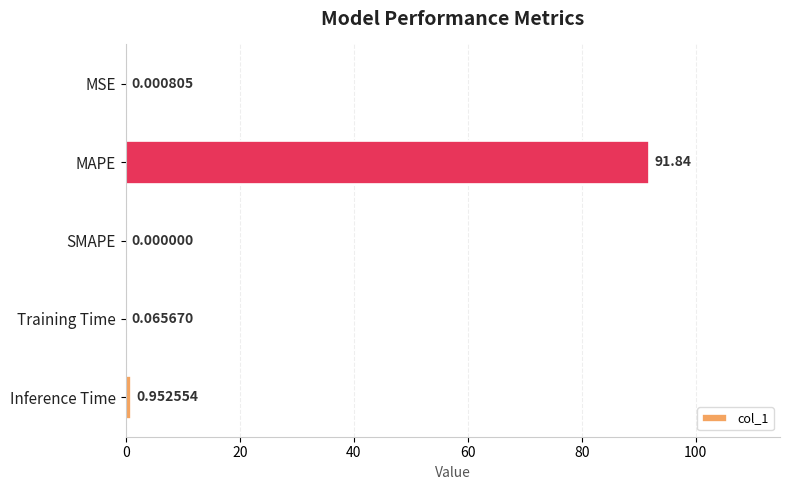

At which label is the value closest to 45?

Inference Time